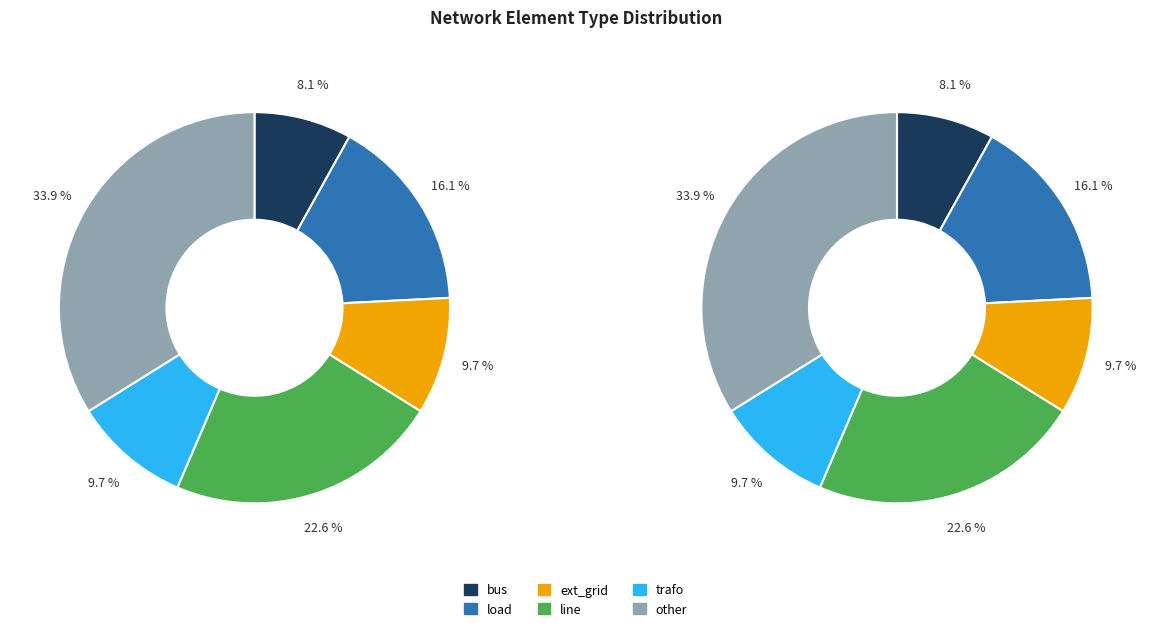

To the nearest percent, what is the average slice percentage?

17%